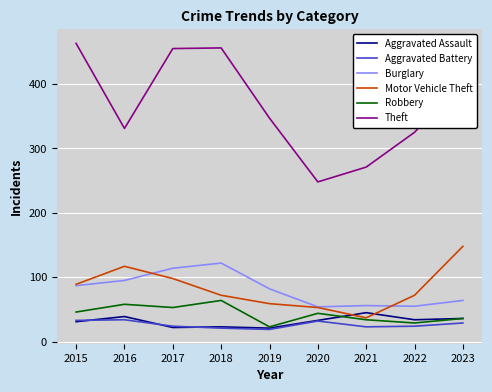

Which series has the widest spread of values?

Theft